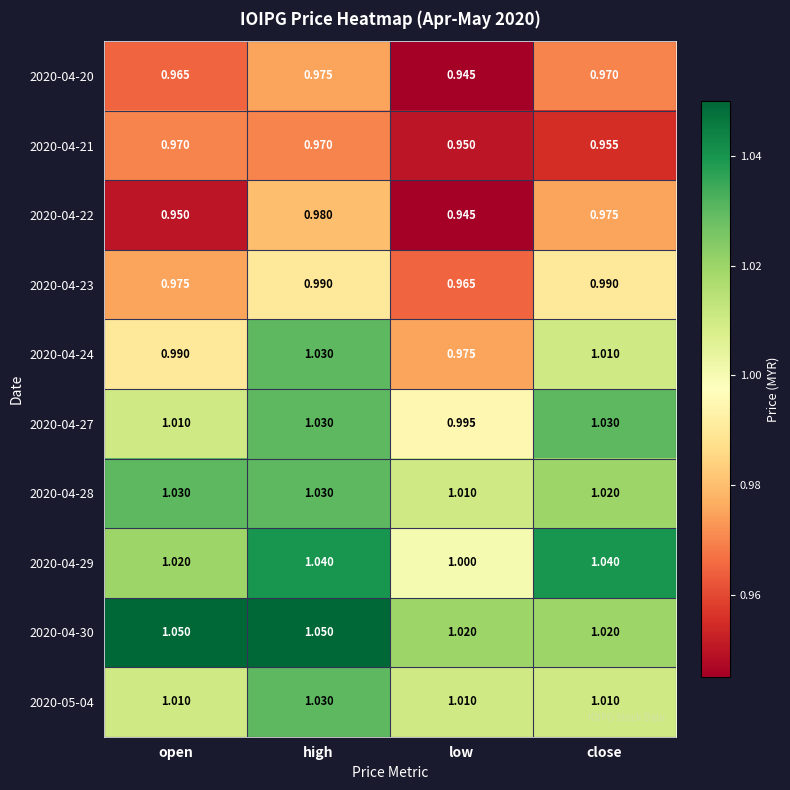

Where is 2020-04-21 nearest to the value 0?

low